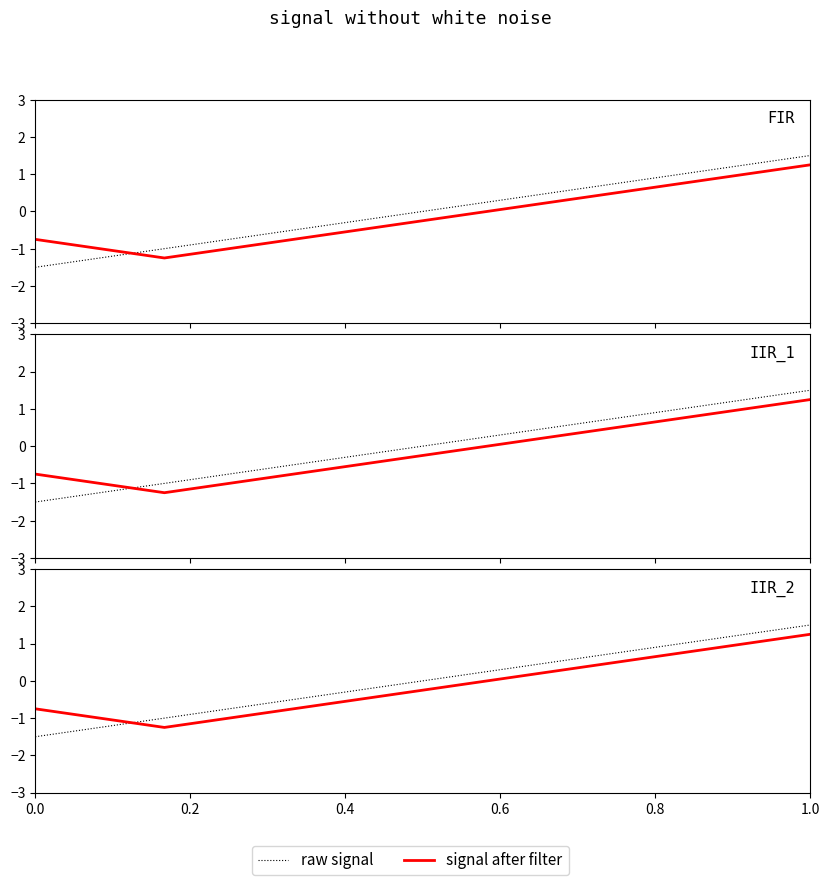

Reading left to right, extract all data points from this chart.

raw signal: -1.5	-1.0	-0.5	0.0	0.5	1.0	1.5
signal after filter: -0.8	-1.2	-0.8	-0.2	0.2	0.8	1.2